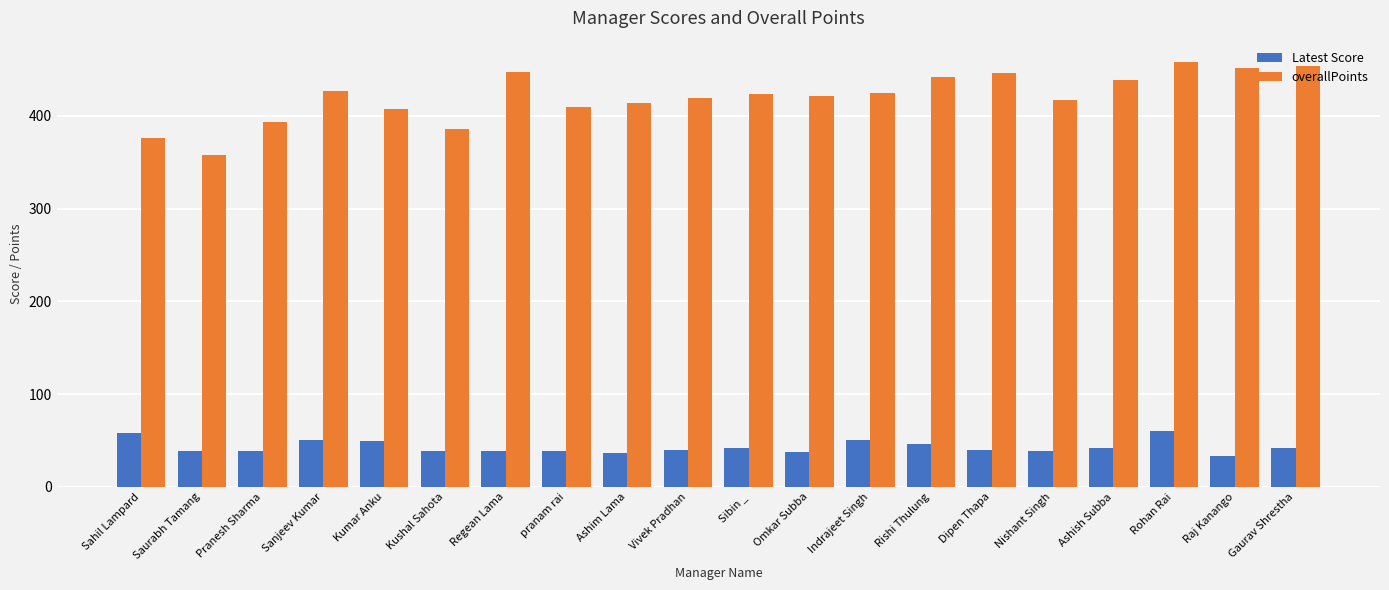

The Latest Score series shows 39 at Nishant Singh. True or false?

True